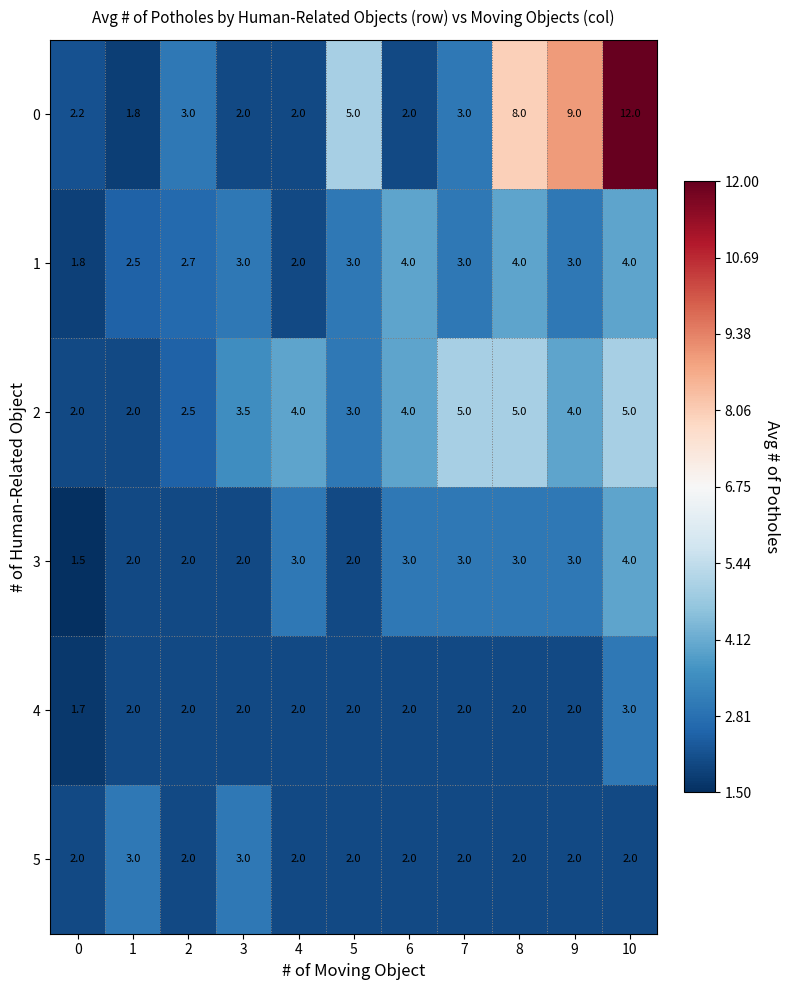

What is the minimum value shown in the chart?

1.5